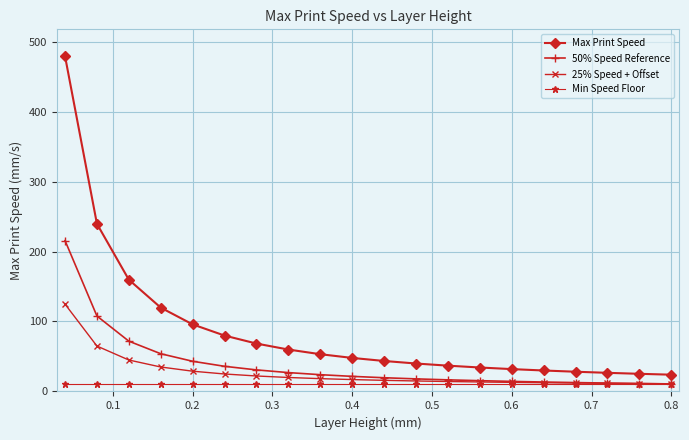

What is the greatest value displayed?

479.2